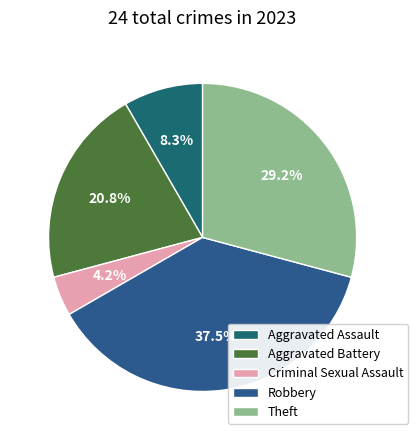

Is it true that Criminal Sexual Assault is 13% of the pie?

False